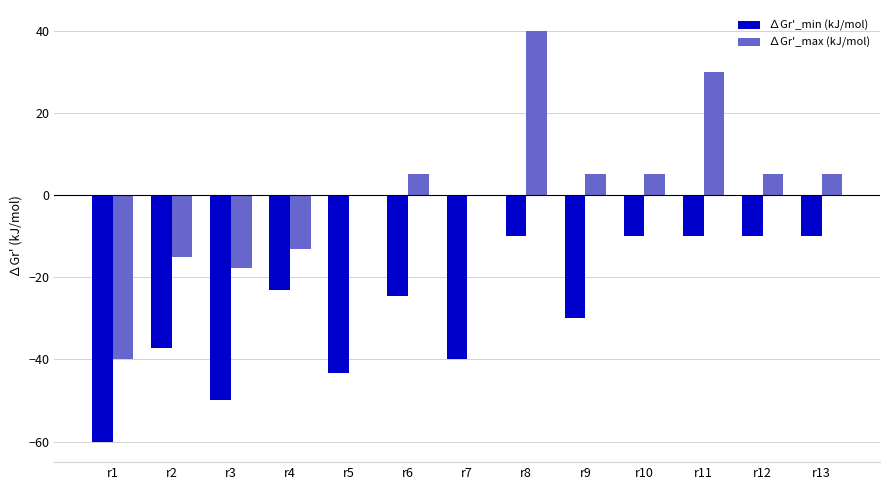

What is the sum of all ∆Gr'_max (kJ/mol) values?

9.0